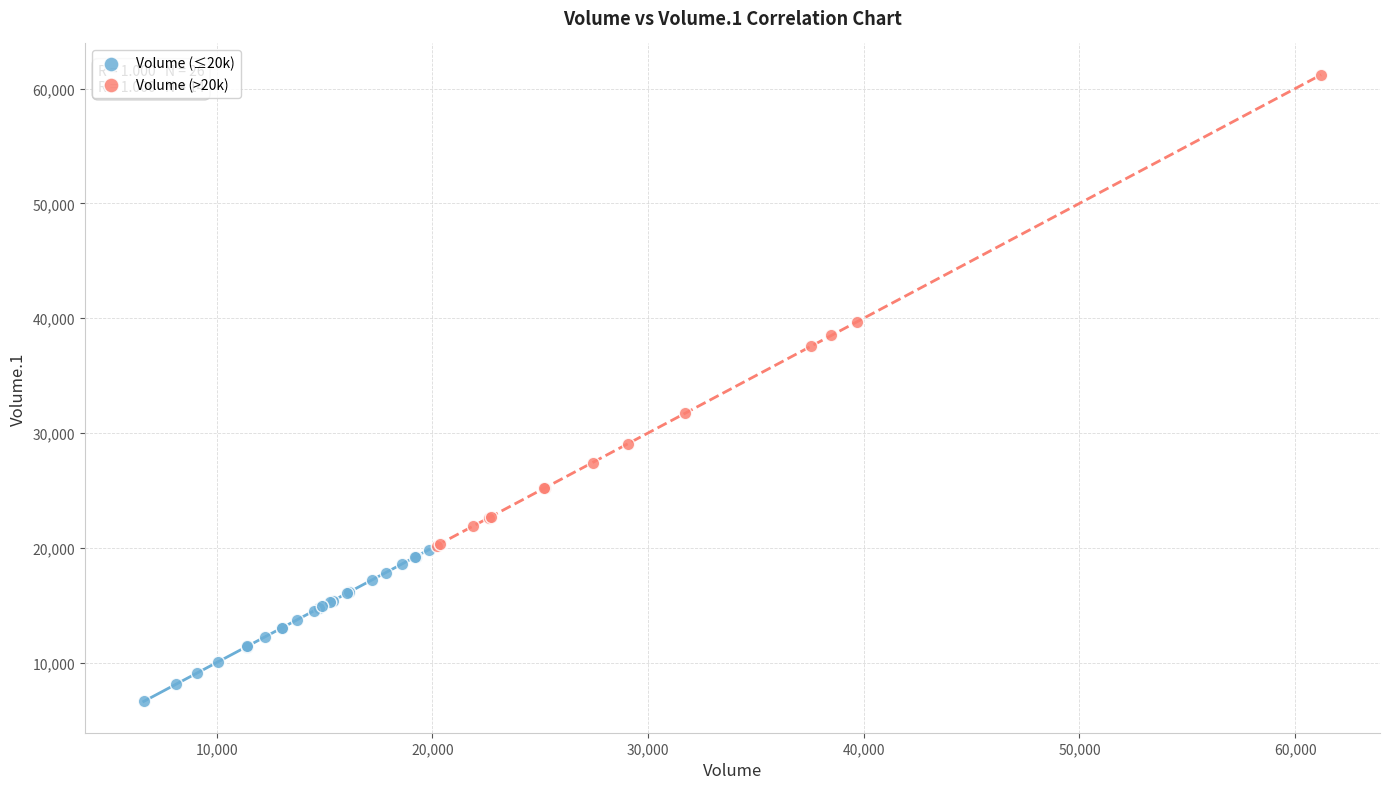

Which series reaches the minimum Y coordinate?

Volume (≤20k)